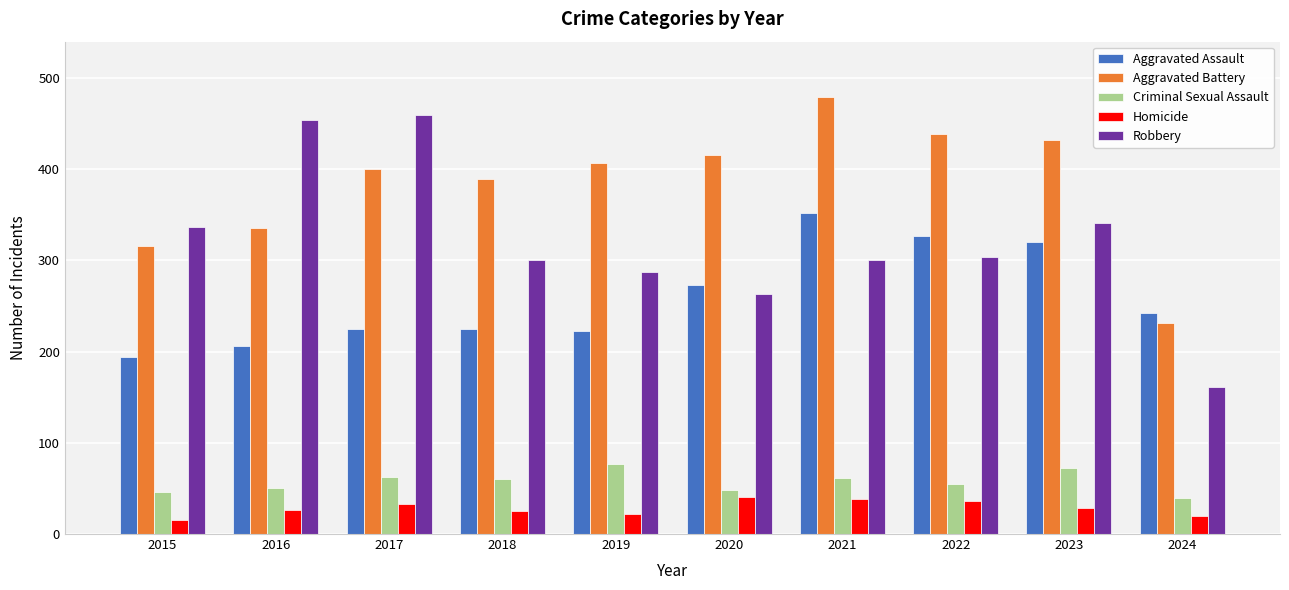

How many groups of bars are there?

10